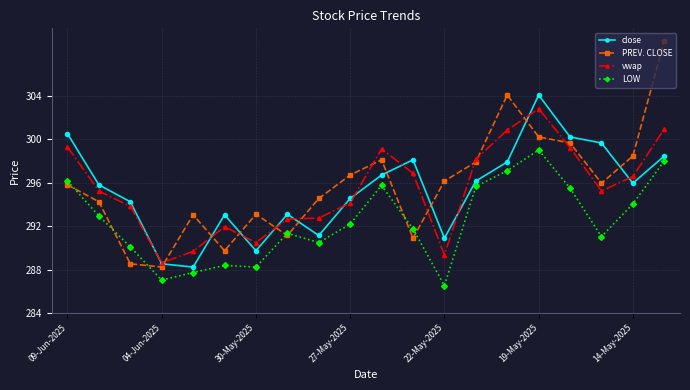

How many interior local valleys does the close series have?

5